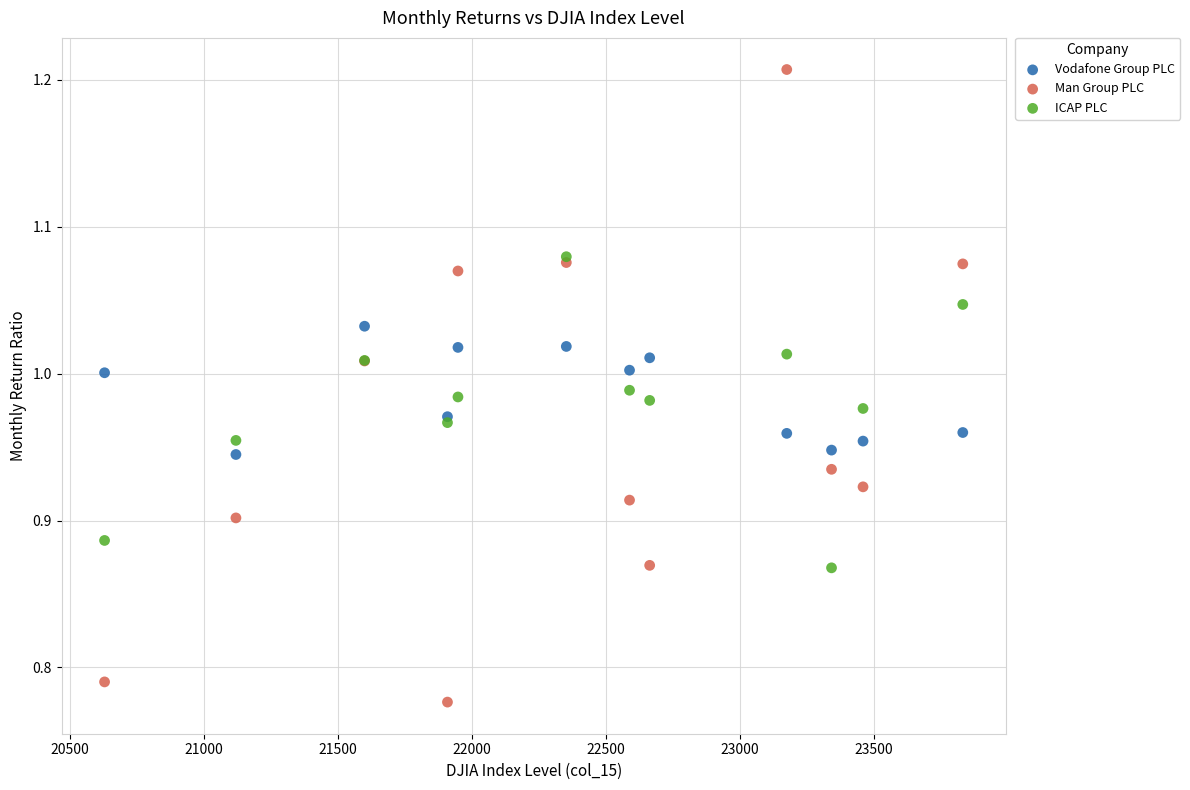

Which series contains the lowest Y value?

Man Group PLC